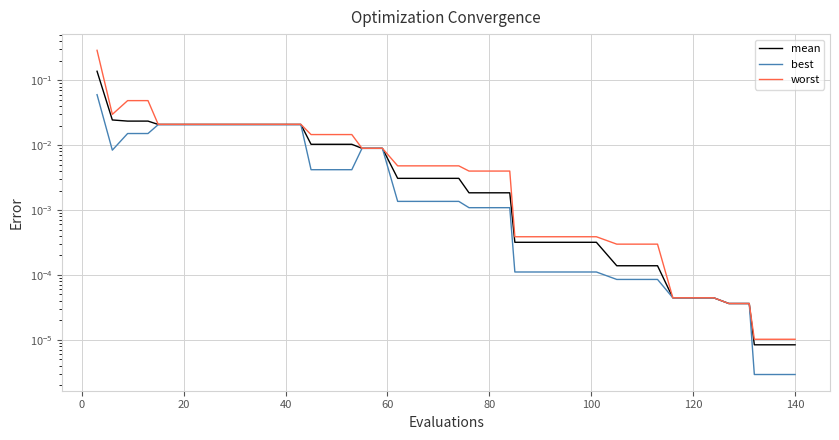

Rank the series at 120 from lowest to highest value.

best, mean, worst